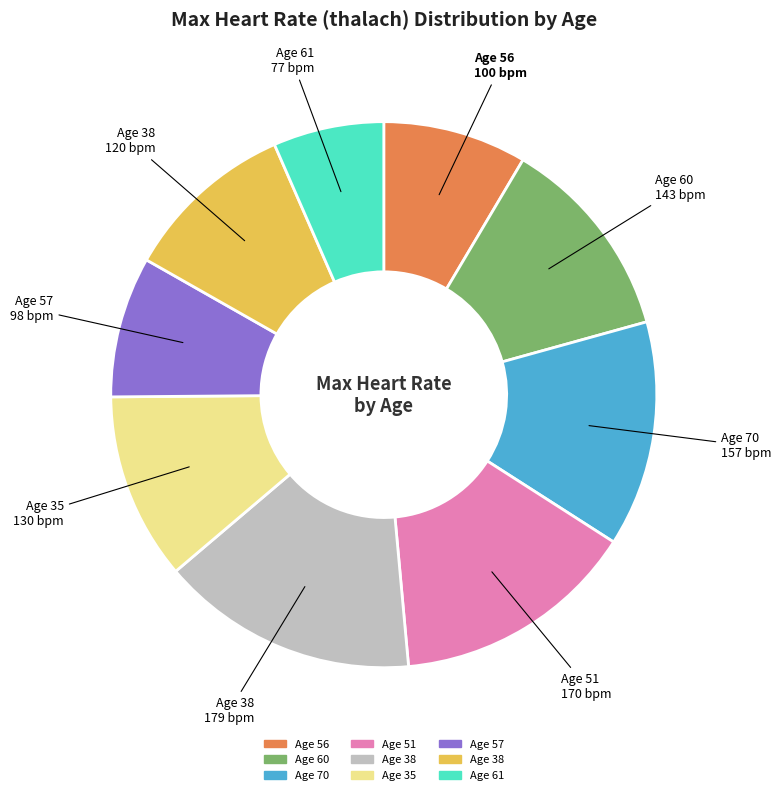

Does any single category account for the majority?

No